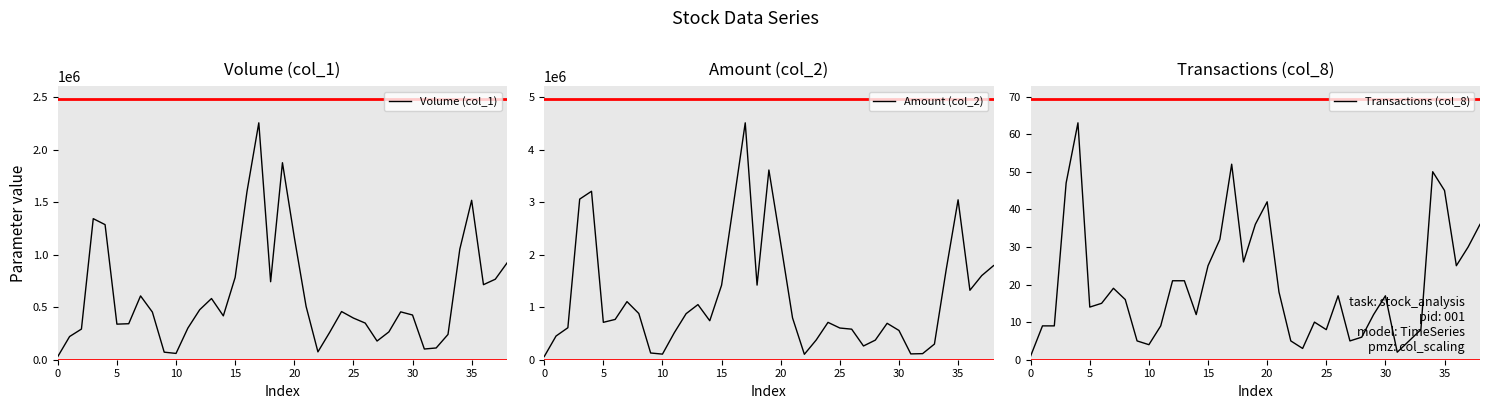

The value of Transactions (col_8) at 35 is 45. True or false?

True